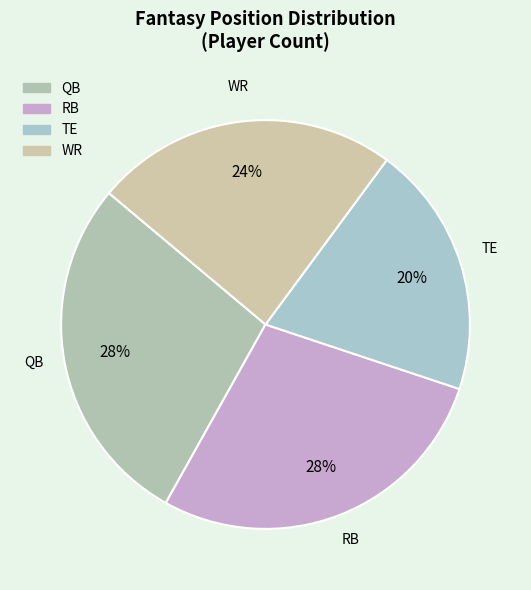

Count the number of slices in the pie.

4